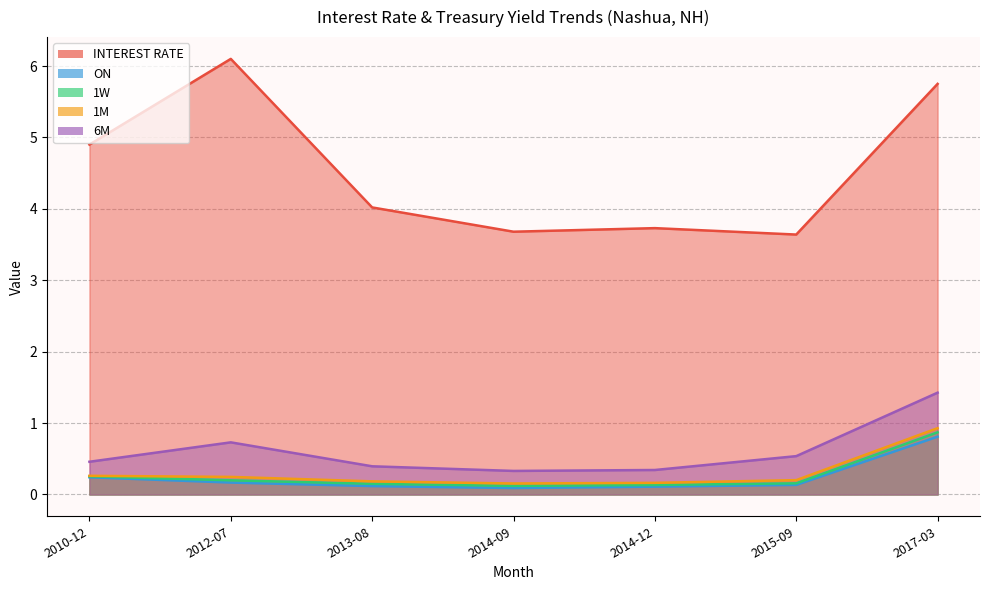

Which has a higher value, 2010-12 or 2014-09?

2010-12